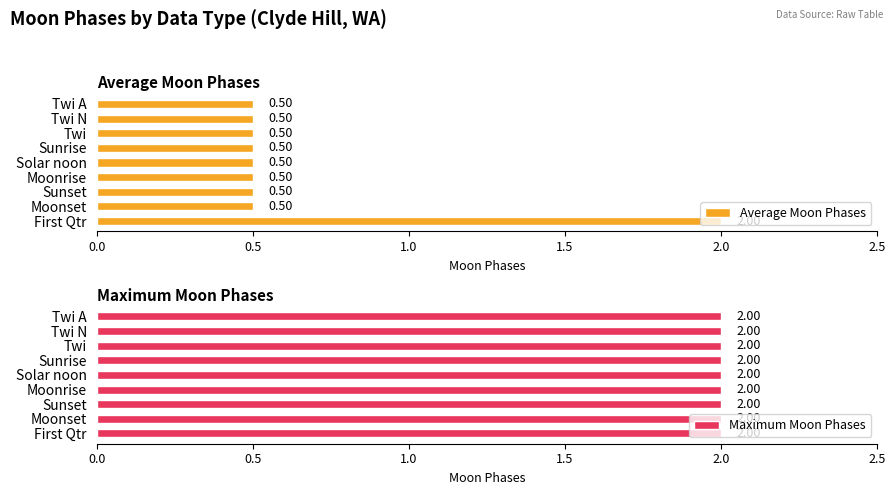

What is the sum of all Average Moon Phases values?

6.0